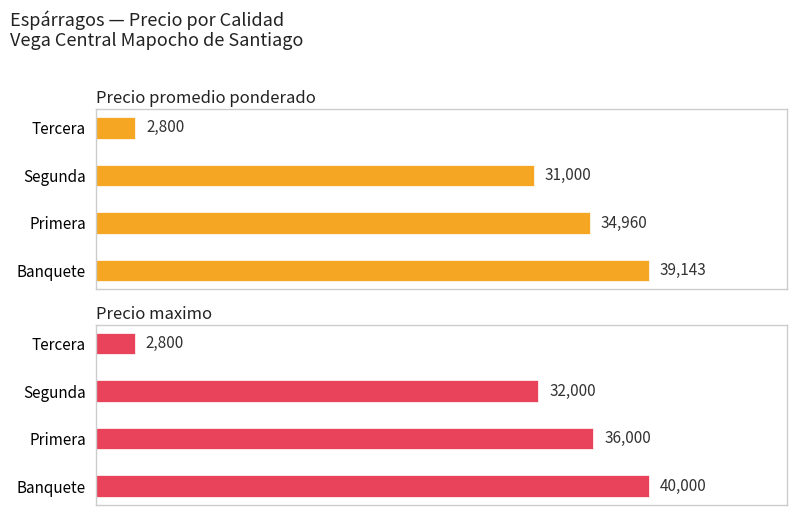

Reading left to right, extract all data points from this chart.

Precio promedio ponderado: 39143	34960	31000	2800
Precio maximo: 40000	36000	32000	2800